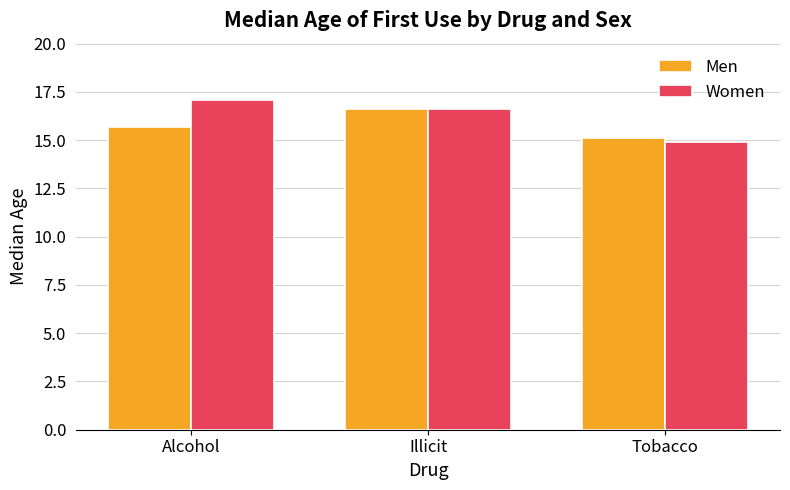

How many bars are there in each group?

2